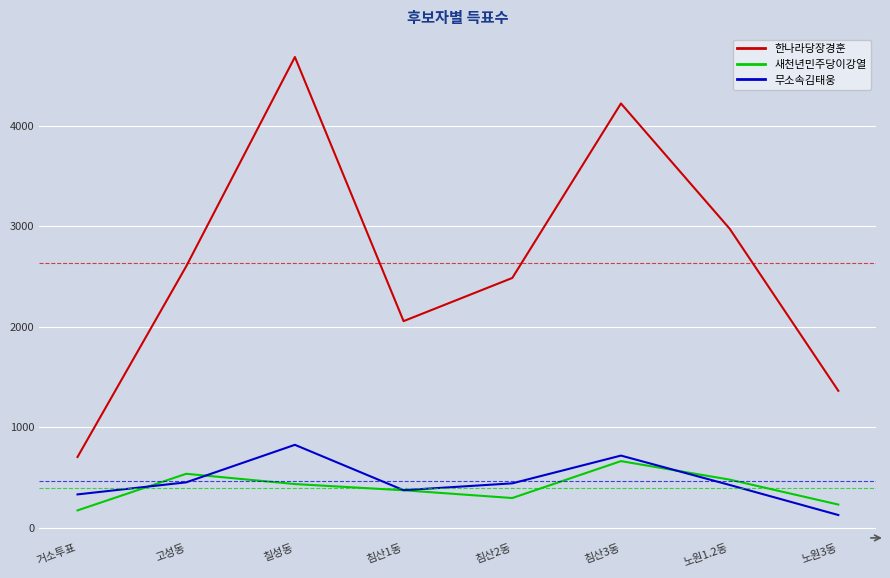

What is the difference between the highest and lowest values at 노원1.2동?

2548